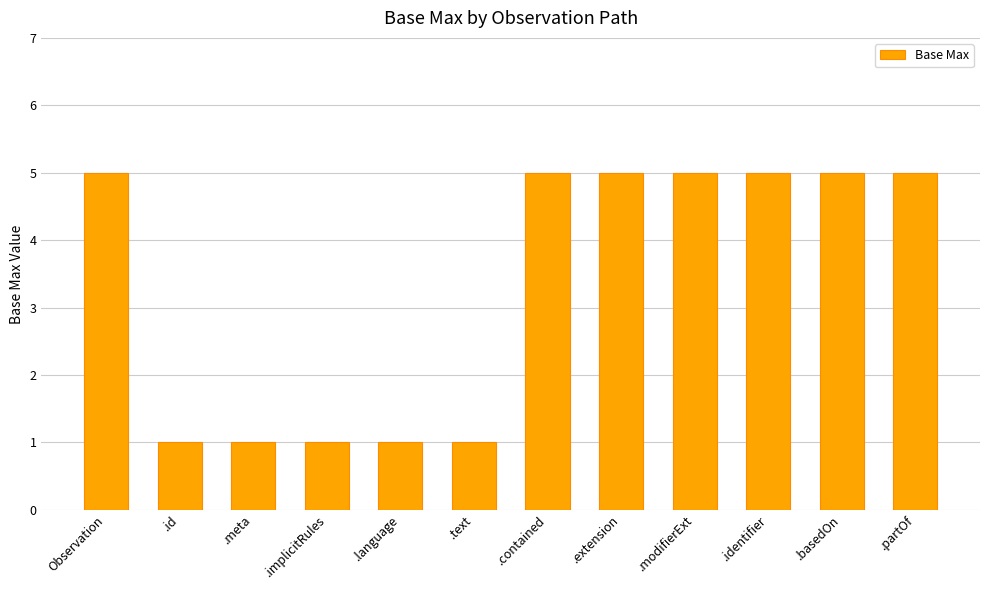

What value does the data have at .extension?

5